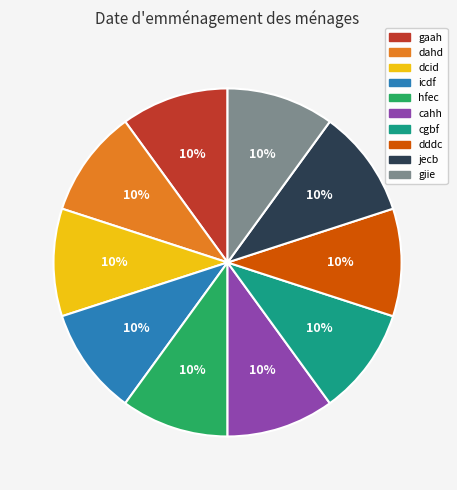

To the nearest percent, what is the combined percentage of icdf and cgbf?

20%